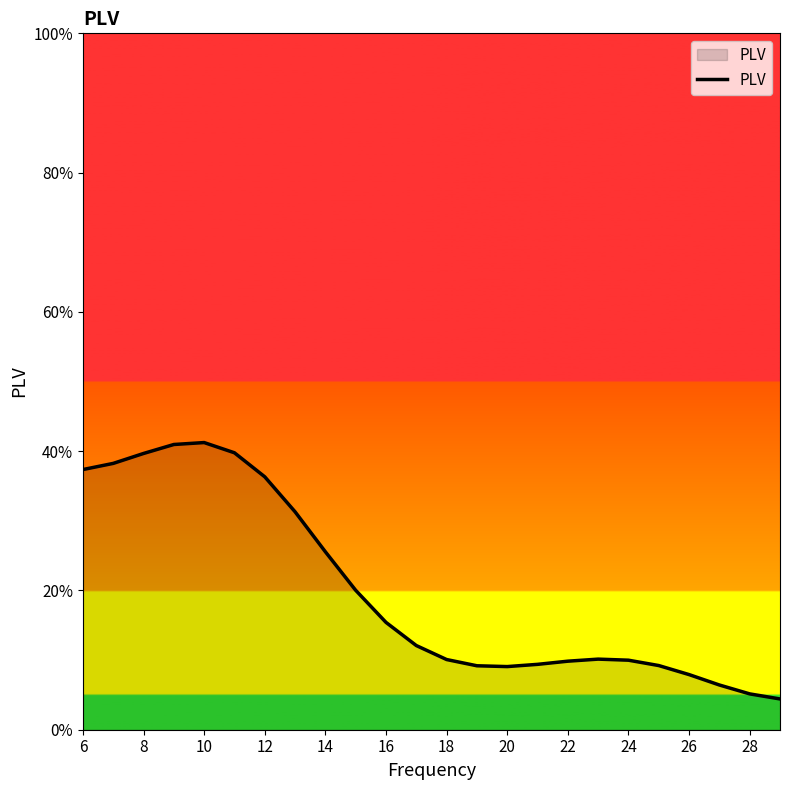

True or false: the data has more than 1 interior local peaks.

True